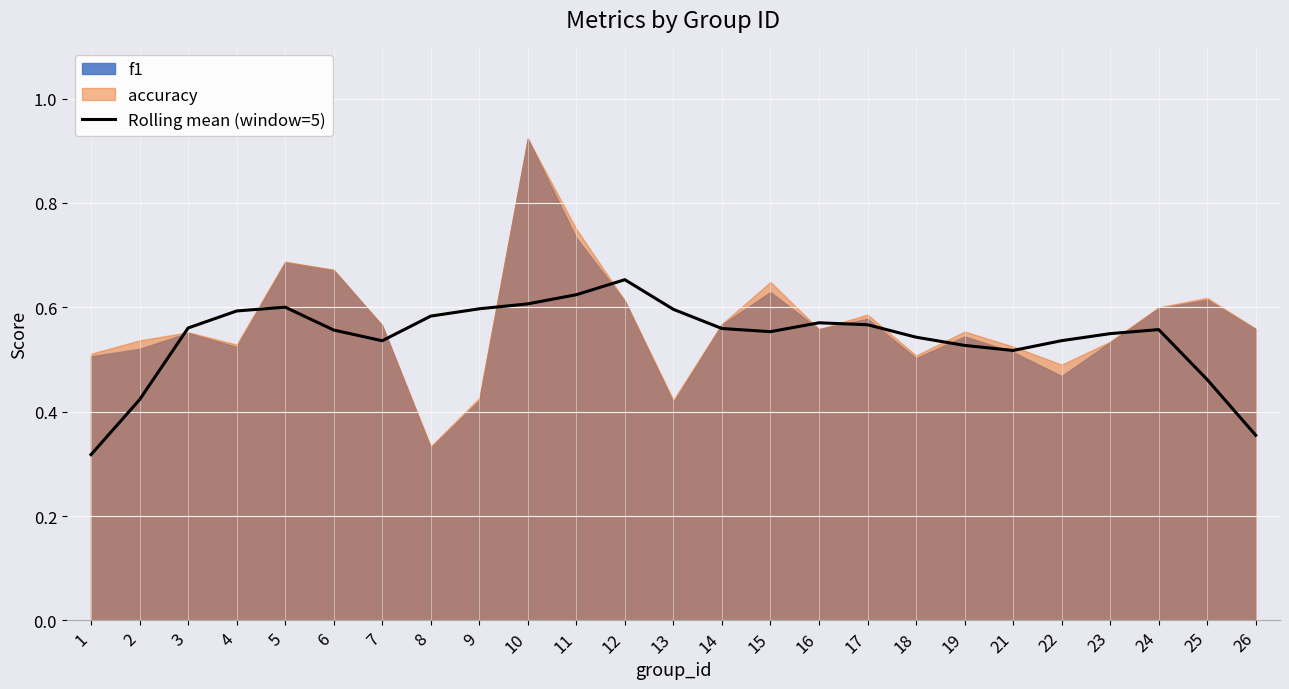

List the labels in order of value, largest first.

12, 11, 10, 5, 9, 13, 4, 8, 16, 17, 3, 14, 24, 6, 15, 23, 18, 22, 7, 19, 21, 25, 2, 26, 1